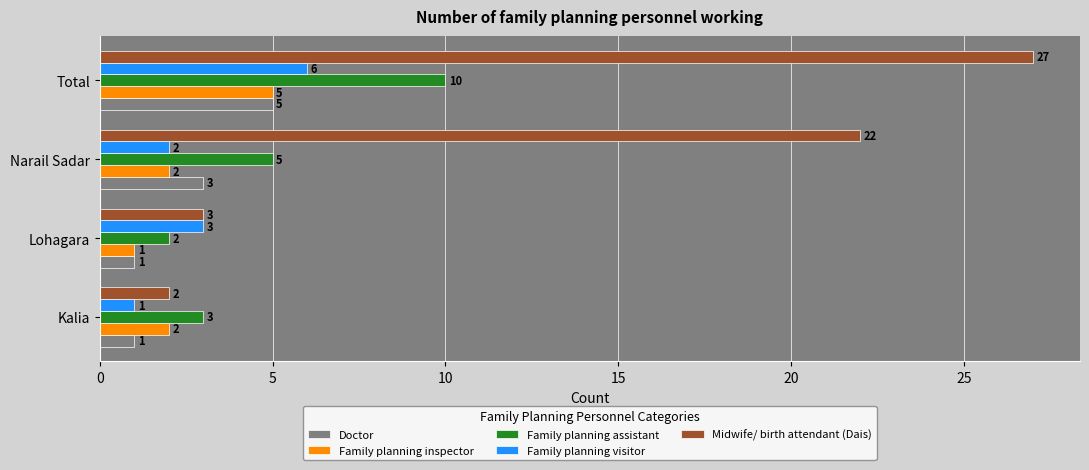

What is the difference between the maximum and second lowest values in the Family planning inspector series?

3